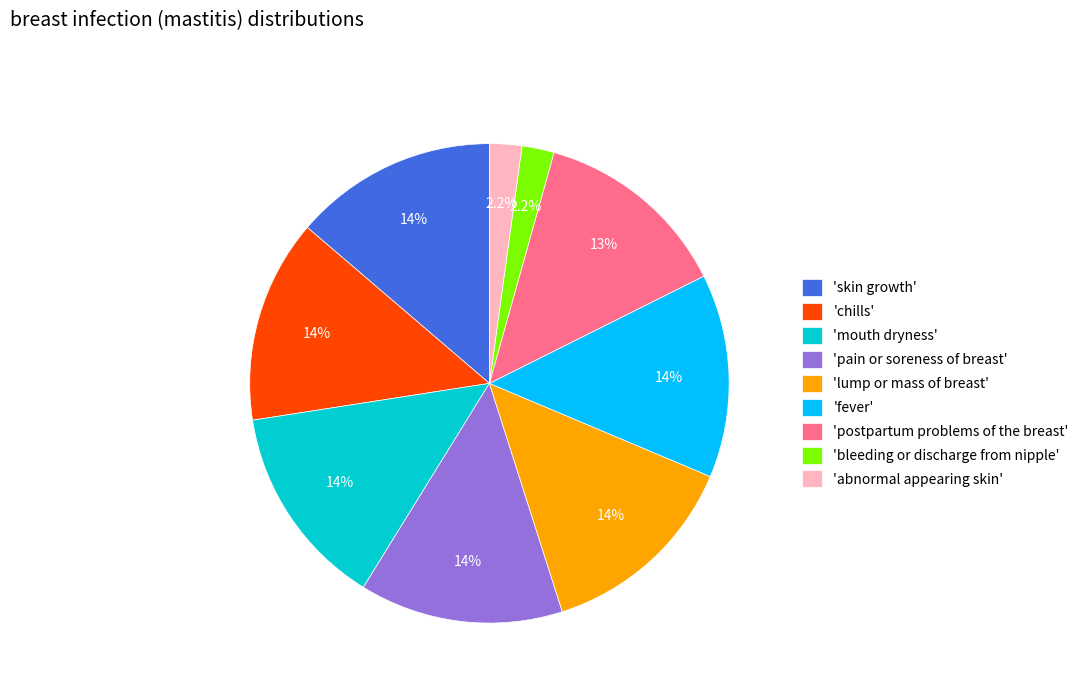

Does 'chills' represent more than half of the total?

No